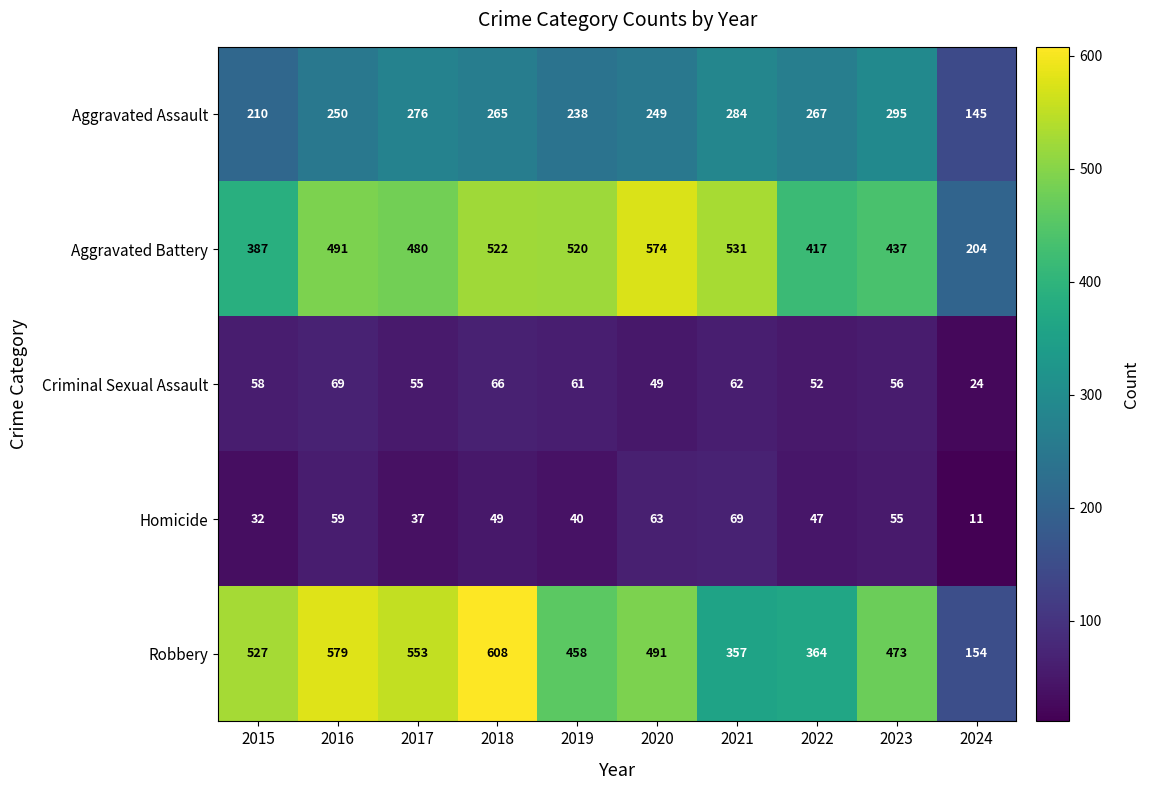

At which label is Aggravated Assault closest to 220?

2015